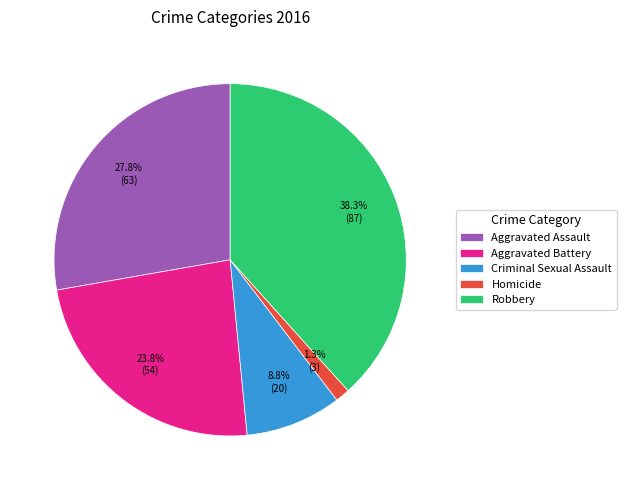

Which category has the biggest portion of the pie?

Robbery